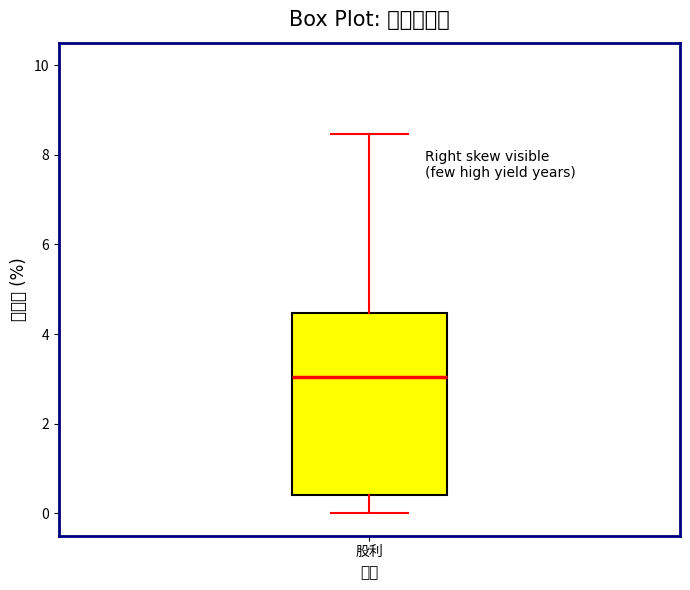

Transcribe this box plot: give where the median line is, the range the box spans, and where the two whiskers end, as read against the y-axis. The values are not printed on the chart, so give them approximately, as read against the axis.

median 3.0, box 0.4 to 4.4, whiskers 0.0 to 8.4